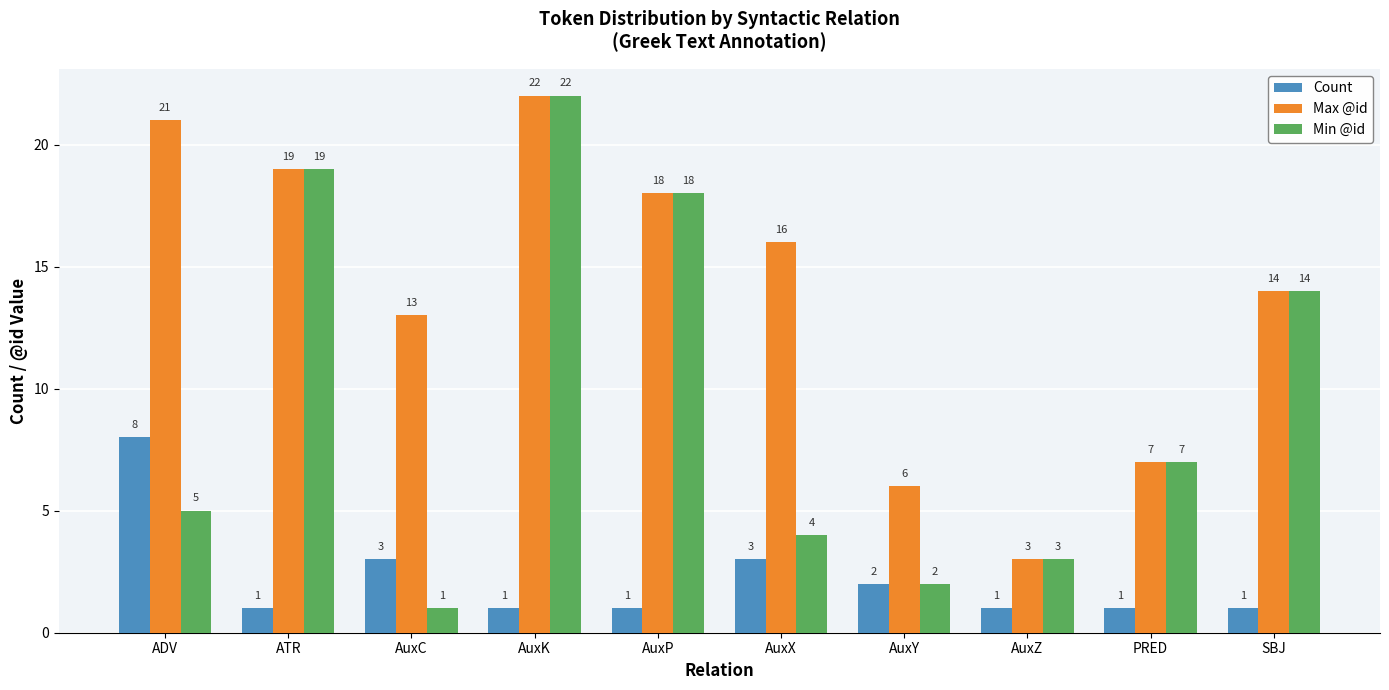

The value of Max @id at PRED is 10. True or false?

False